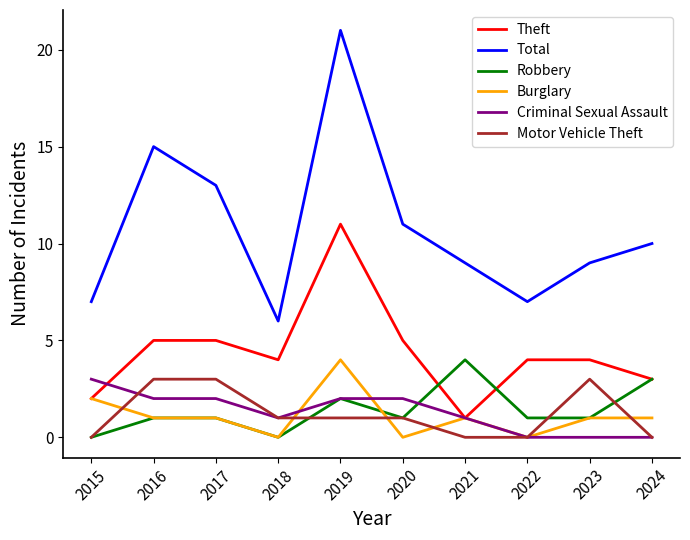

At which label does Theft first exceed 4?

2016